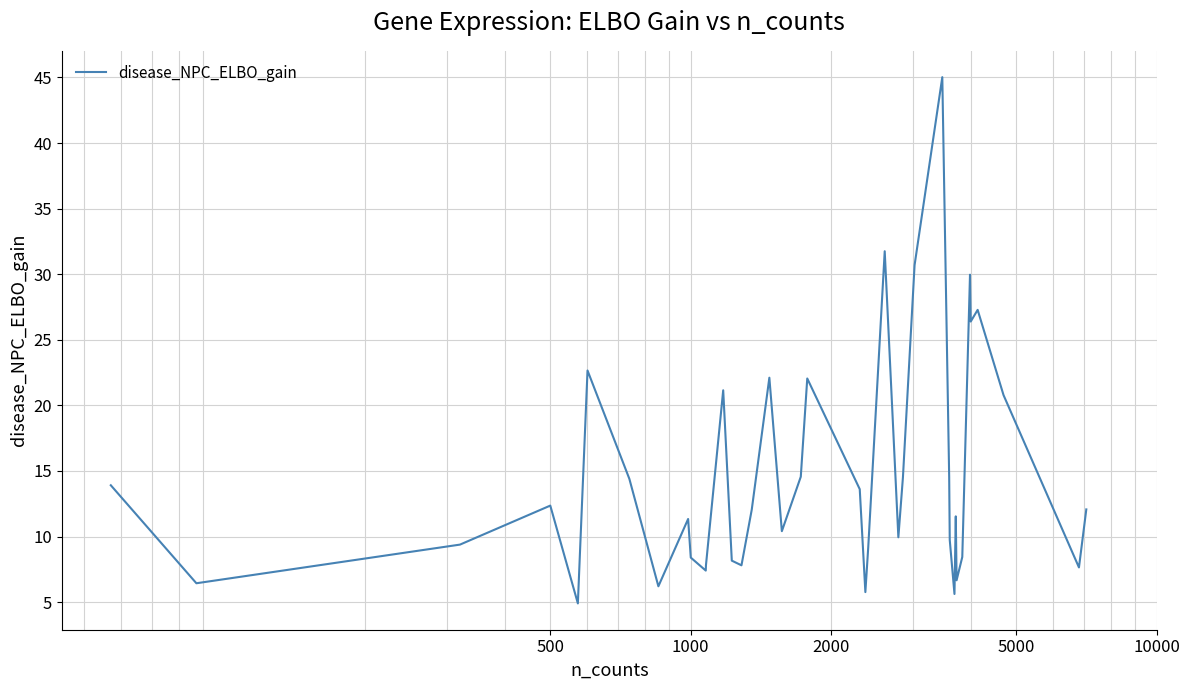

What is the smallest value displayed?

4.9